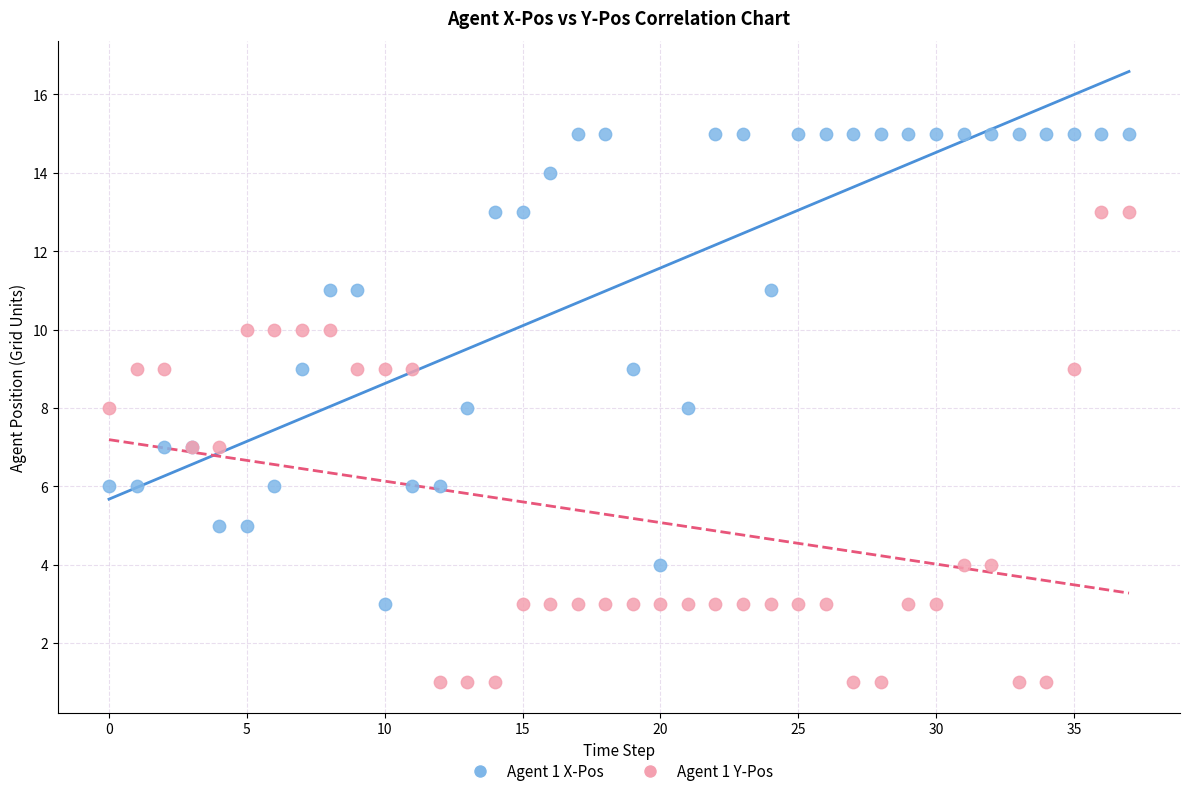

Which series reaches the minimum Y coordinate?

Agent 1 Y-Pos